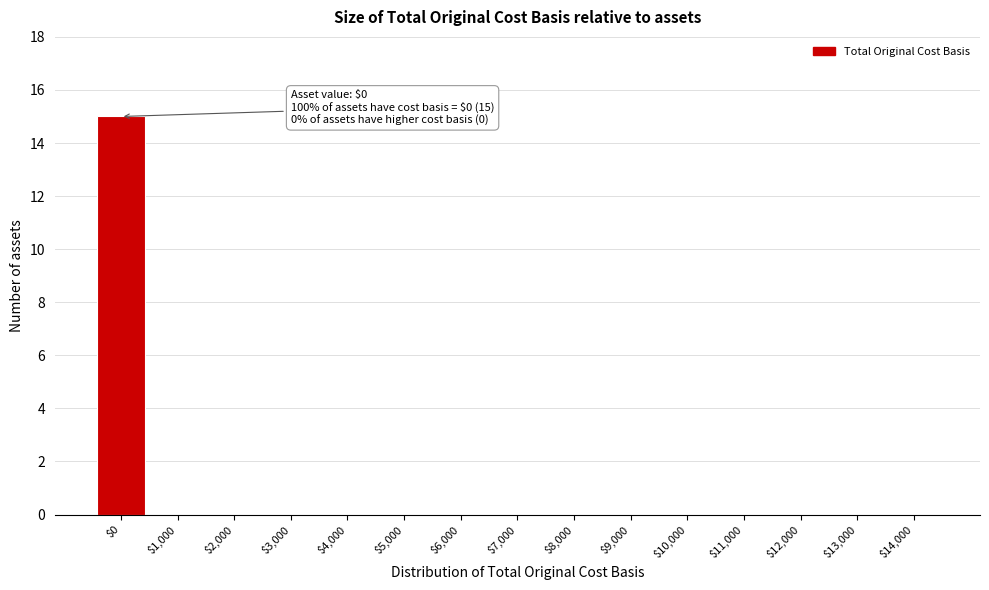

True or false: the data shows 0 at $8,000.

True